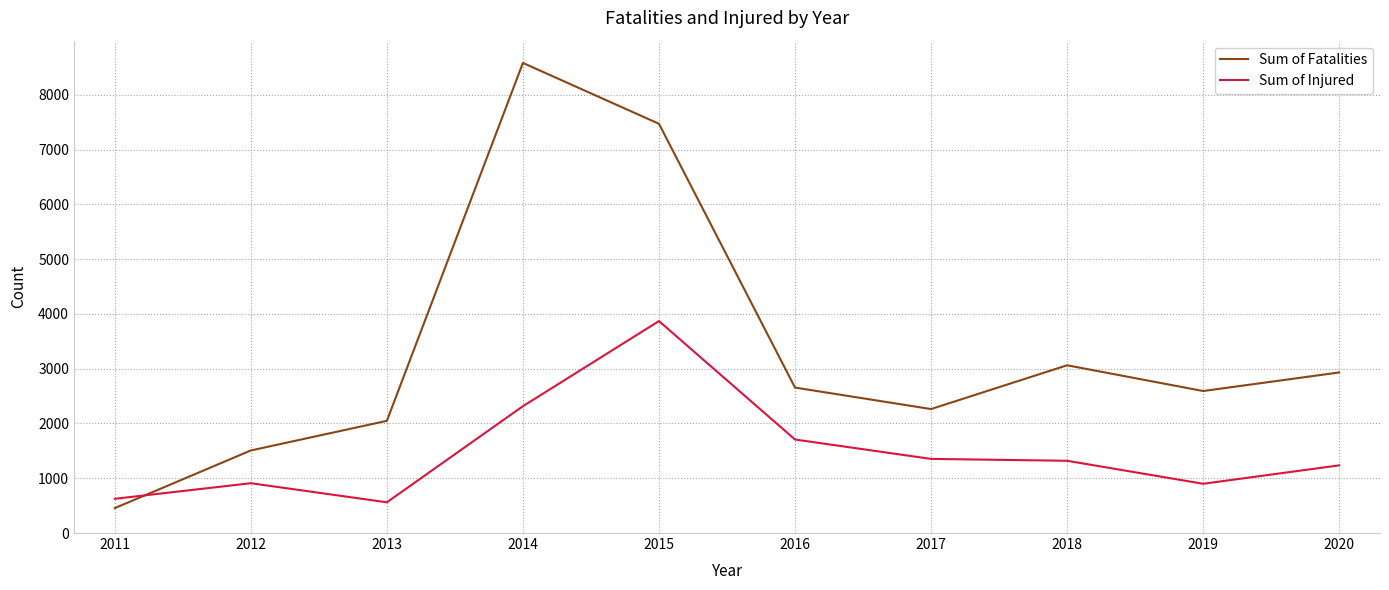

How many interior local peaks does the Sum of Fatalities series have?

2